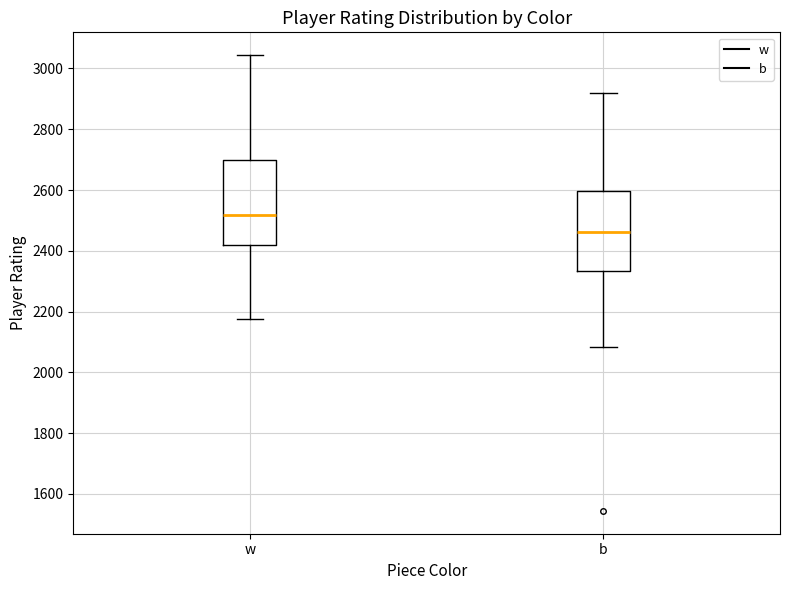

Reading left to right, transcribe this box plot: for each box, give where its median line is, the range the box spans, and where its two whiskers end, as read against the y-axis. The values are not printed on the chart, so give them approximately, as read against the axis.

w: median 2520, box 2420 to 2700, whiskers 2180 to 3040
b: median 2460, box 2340 to 2600, whiskers 2080 to 2920